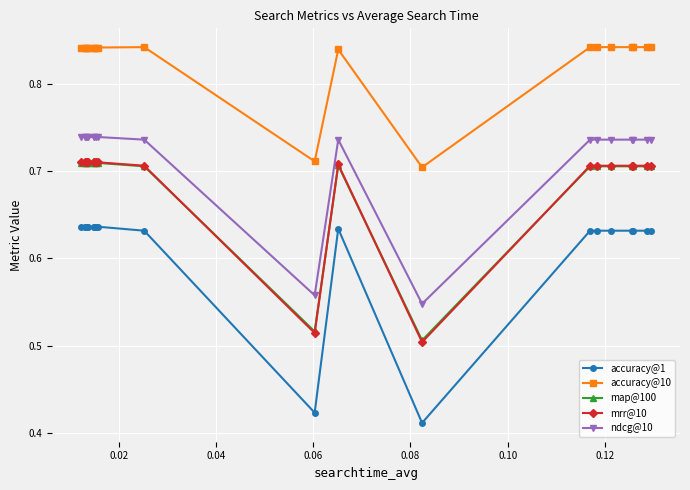

Does the chart display data point markers on the line(s)?

Yes